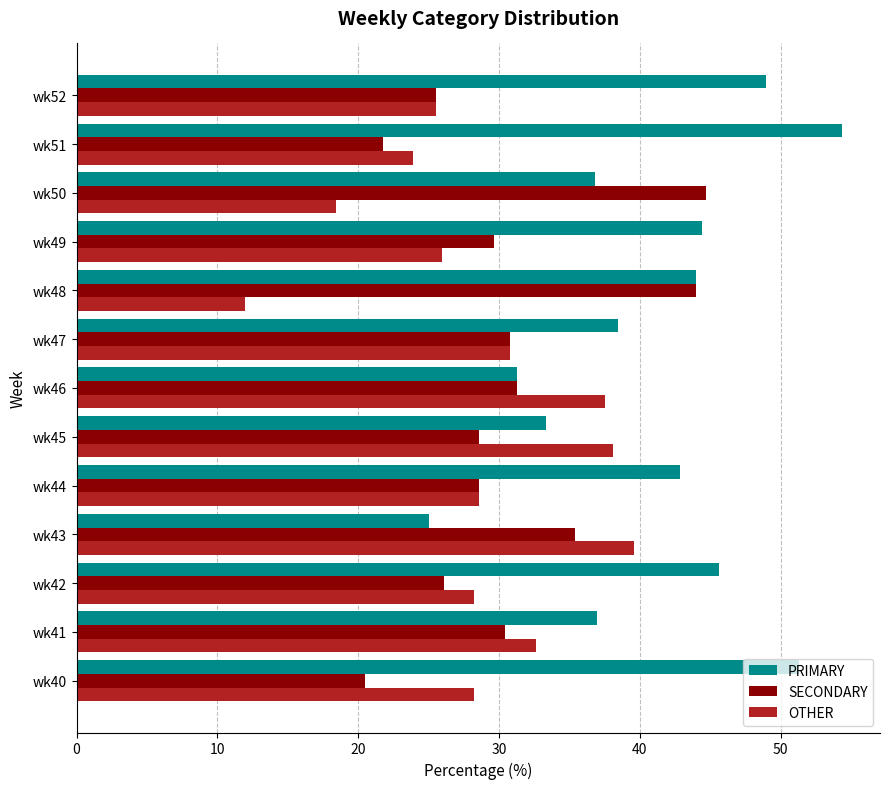

What is the difference between the maximum and minimum values in the SECONDARY series?

24.2